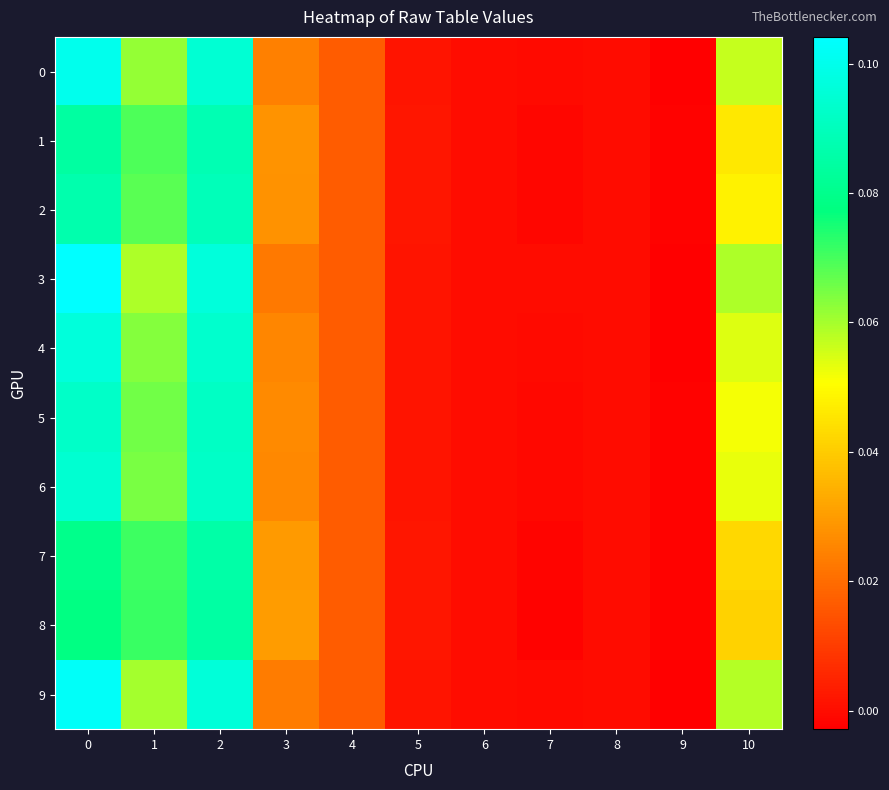

Rank the series by their maximum value, from highest to lowest.

3, 9, 0, 4, 6, 5, 2, 1, 7, 8